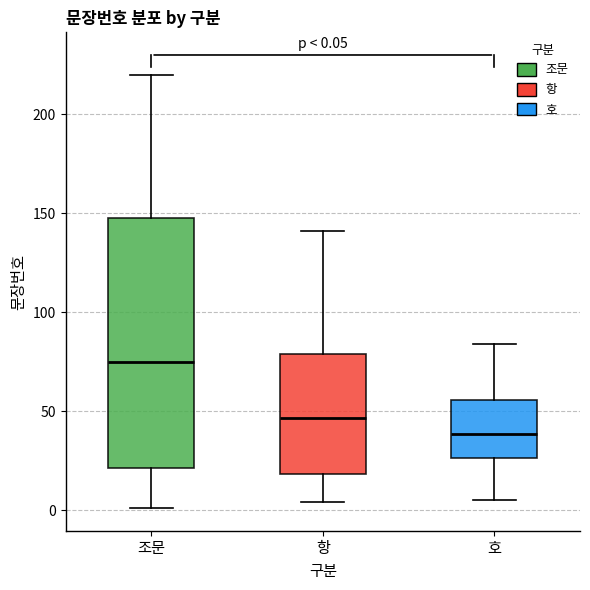

Which box has the highest median line?

조문